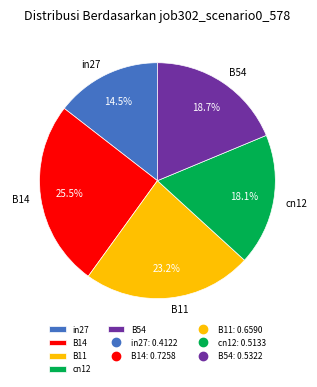

What percentage is NOT represented by B14?

74.5%